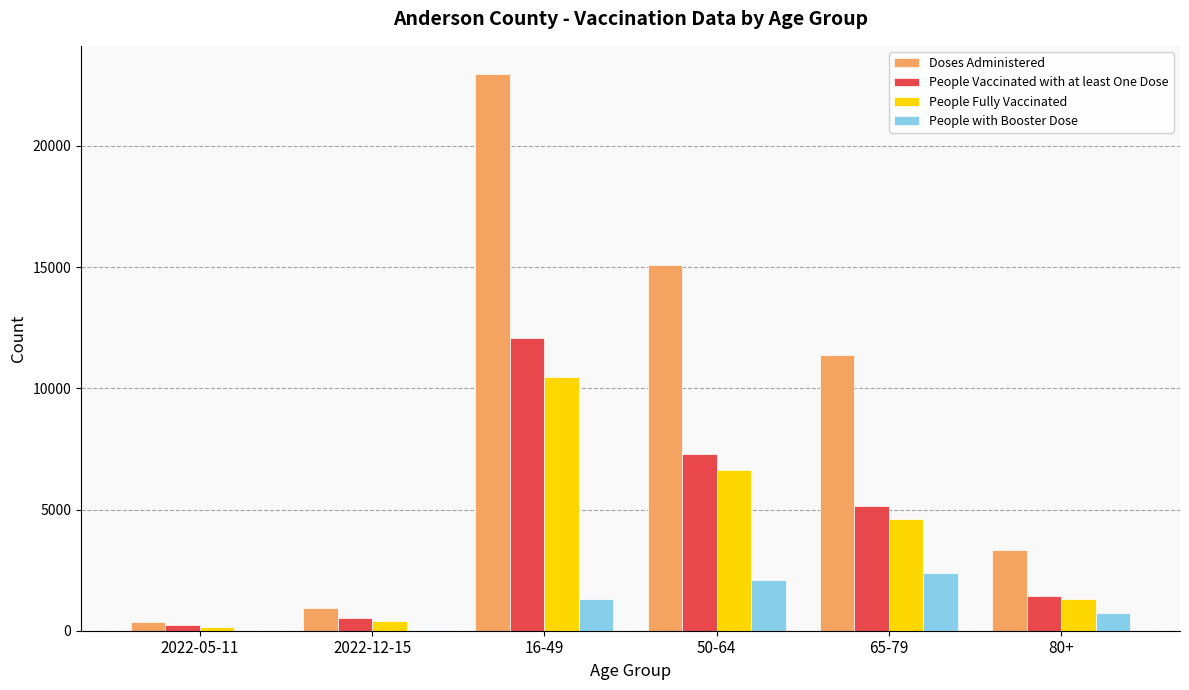

Which series changed the most between 50-64 and 65-79?

Doses Administered